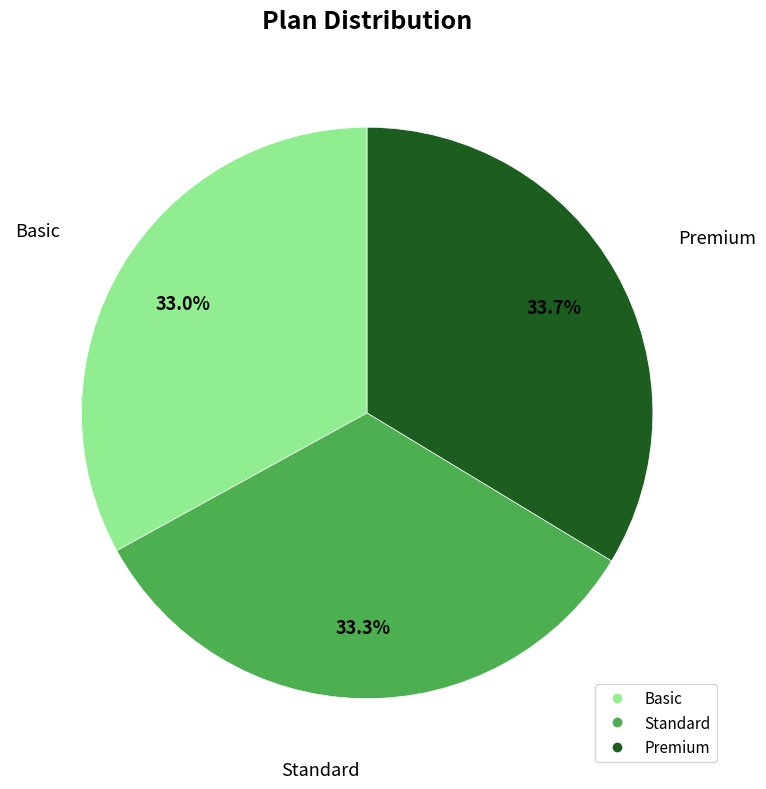

What is the ratio of the value at Basic to the value at Standard?

1.0